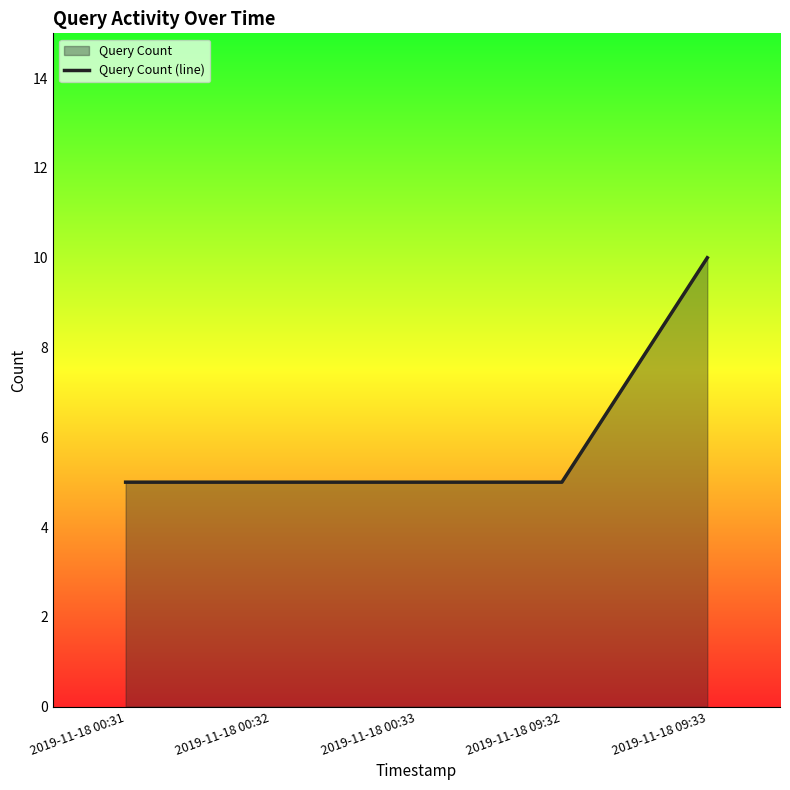

At which label is the value closest to 7?

2019-11-18 00:31